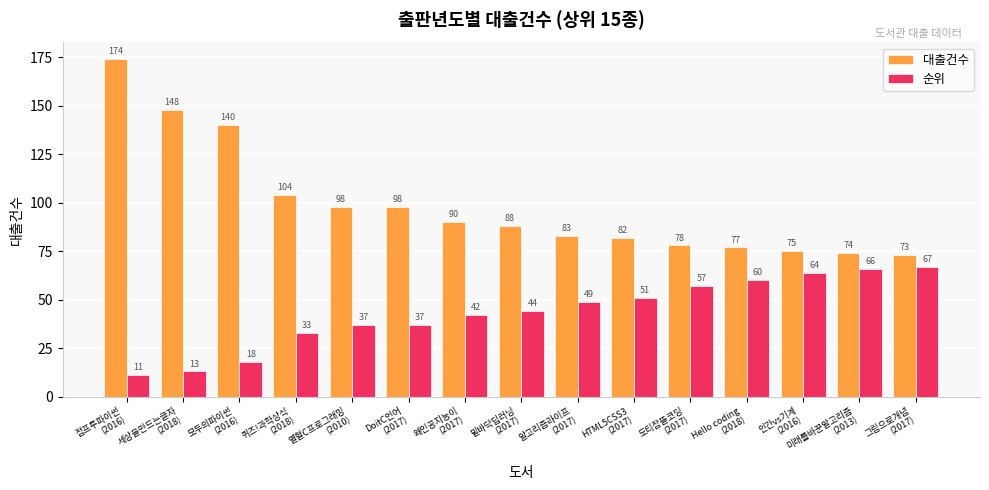

Does the chart contain any negative values?

No